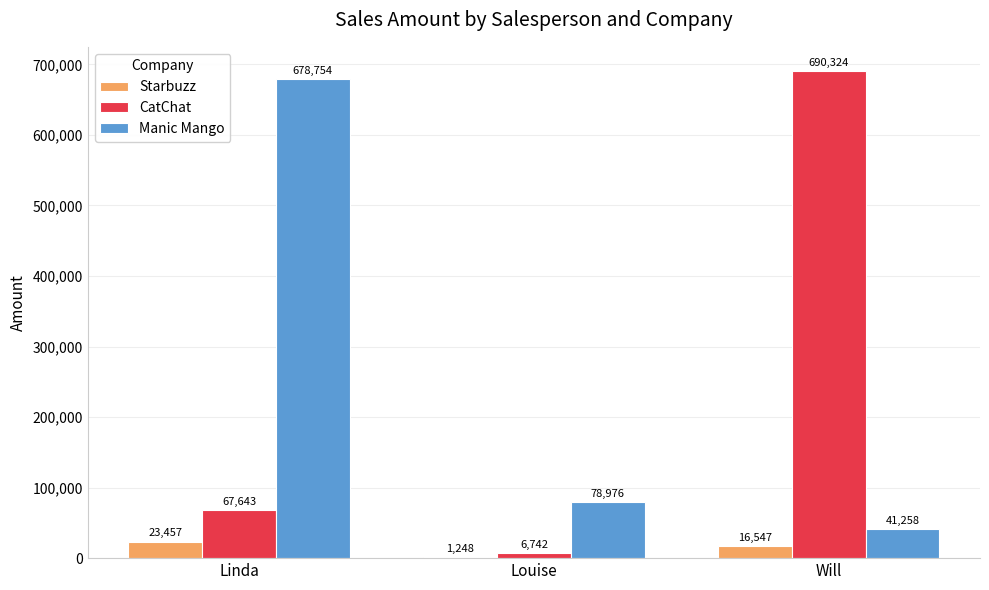

What is the highest value of the Manic Mango series?

678754